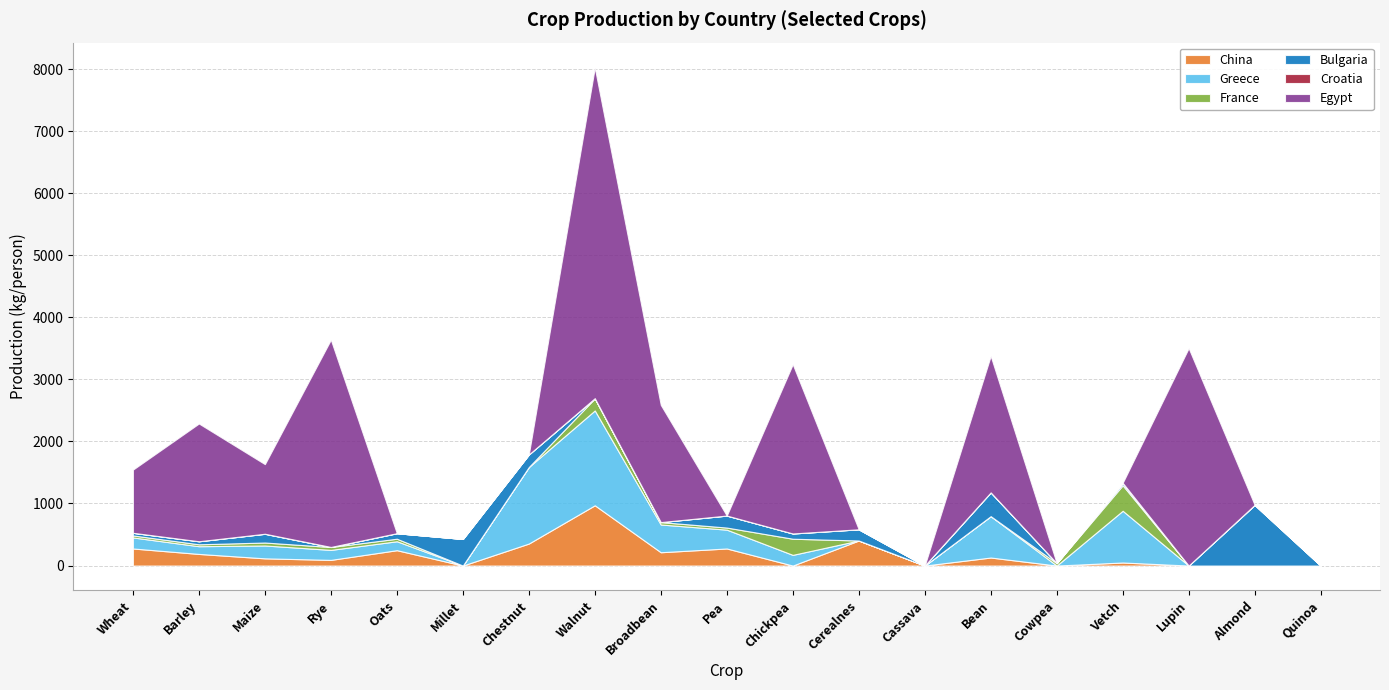

Where do Egypt and Bulgaria first cross each other?

Rye and Oats